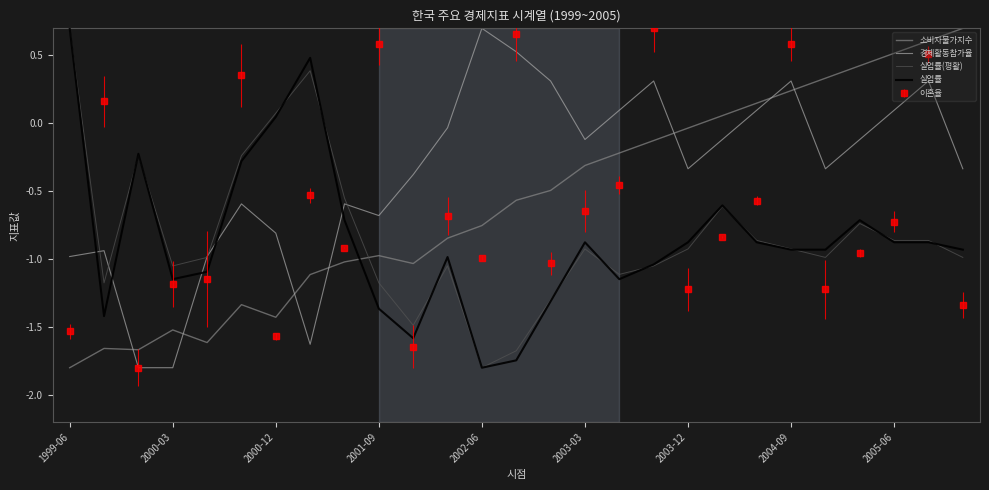

What is the minimum value for 경제활동참가율?

-1.8